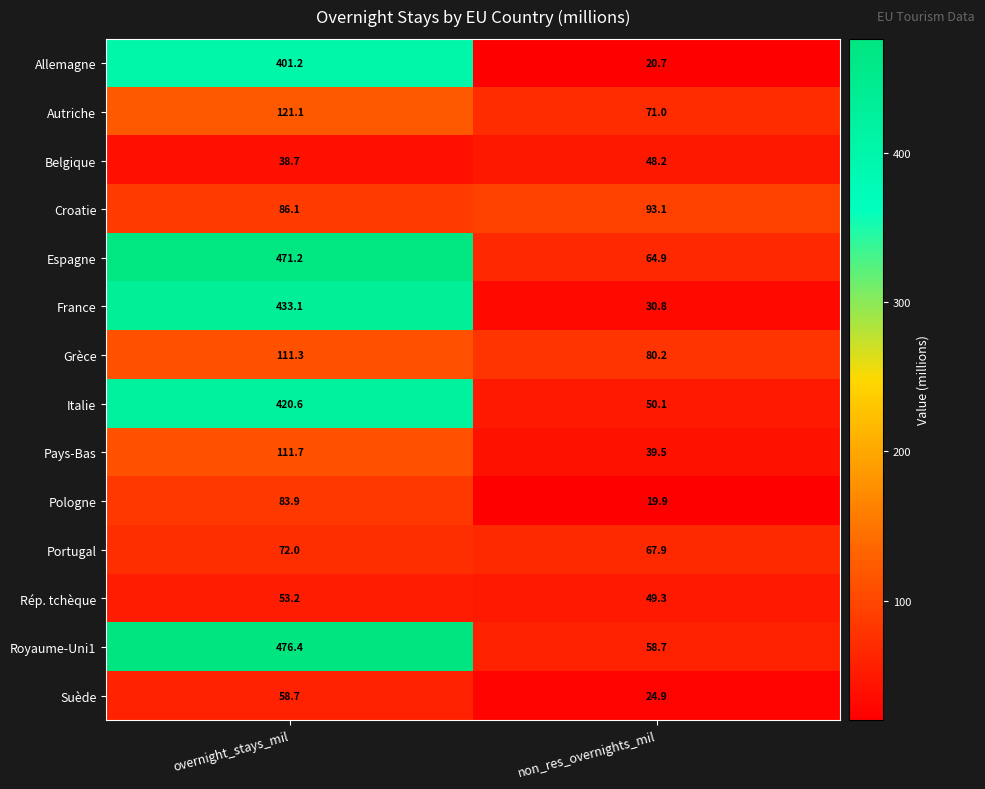

How many categories are shown in the chart?

2